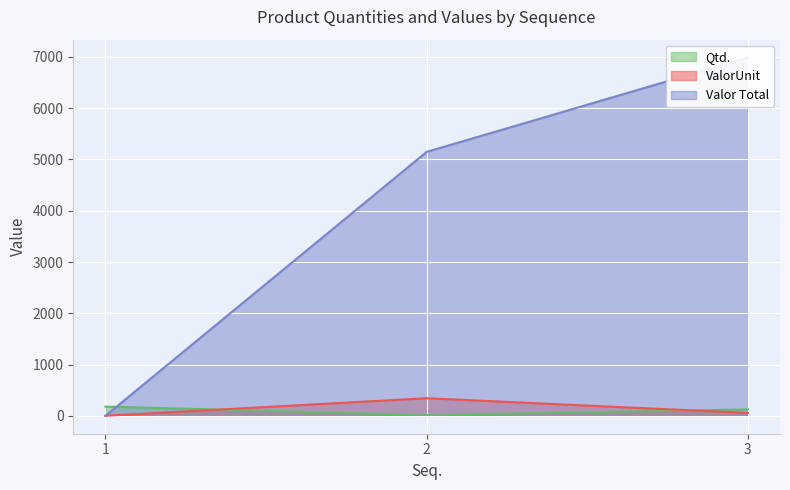

Is it true that ValorUnit equals -206.3 at 1?

False